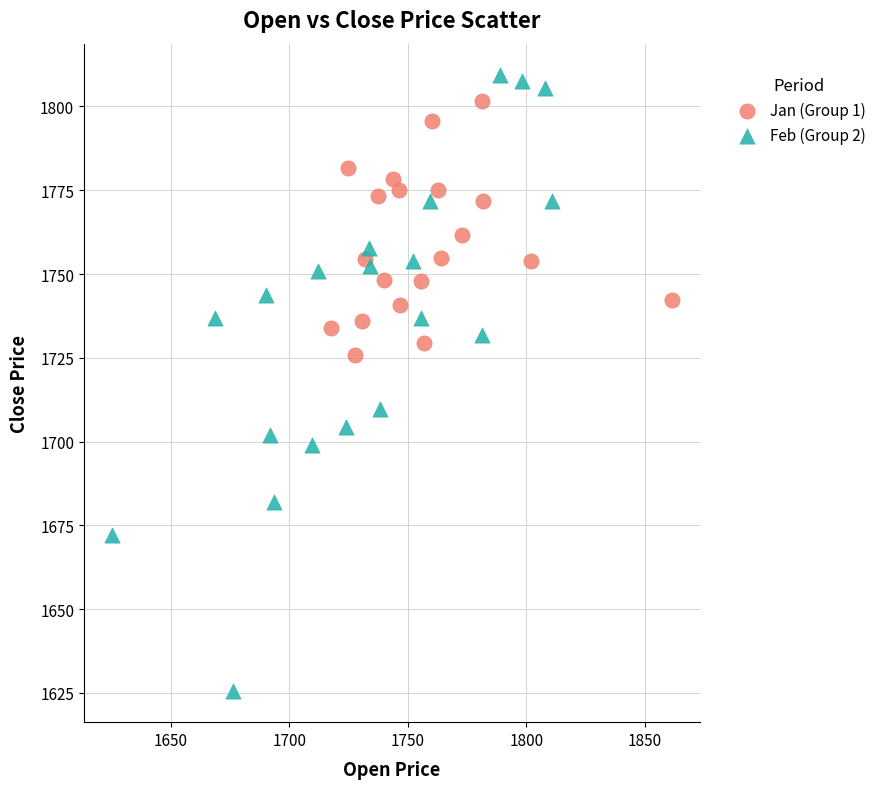

Which series has the largest Y range (max minus min)?

Feb (Group 2)